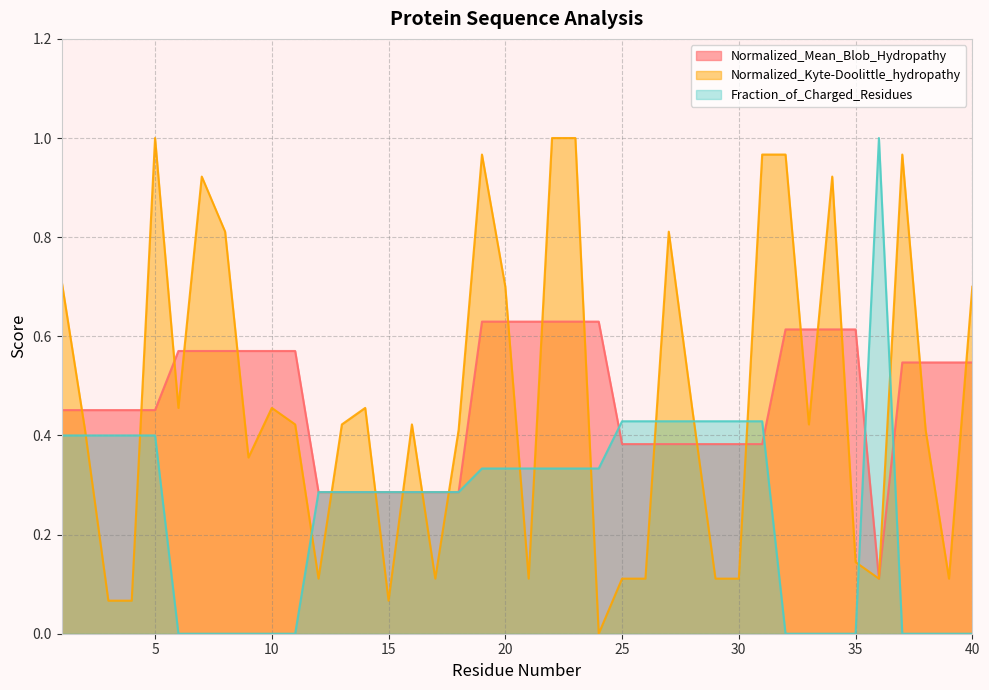

Reading right to left, what are all the values shown in this chart?

Normalized_Mean_Blob_Hydropathy: 0.5	0.5	0.5	0.5	0.1	0.6	0.6	0.6	0.6	0.4	0.4	0.4	0.4	0.4	0.4	0.4	0.6	0.6	0.6	0.6	0.6	0.6	0.3	0.3	0.3	0.3	0.3	0.3	0.3	0.6	0.6	0.6	0.6	0.6	0.6	0.5	0.5	0.5	0.5	0.5
Normalized_Kyte-Doolittle_hydropathy: 0.7	0.1	0.4	1.0	0.1	0.1	0.9	0.4	1.0	1.0	0.1	0.1	0.5	0.8	0.1	0.1	0.0	1.0	1.0	0.1	0.7	1.0	0.4	0.1	0.4	0.1	0.5	0.4	0.1	0.4	0.5	0.4	0.8	0.9	0.5	1.0	0.1	0.1	0.4	0.7
Fraction_of_Charged_Residues: 0.0	0.0	0.0	0.0	1.0	0.0	0.0	0.0	0.0	0.4	0.4	0.4	0.4	0.4	0.4	0.4	0.3	0.3	0.3	0.3	0.3	0.3	0.3	0.3	0.3	0.3	0.3	0.3	0.3	0.0	0.0	0.0	0.0	0.0	0.0	0.4	0.4	0.4	0.4	0.4